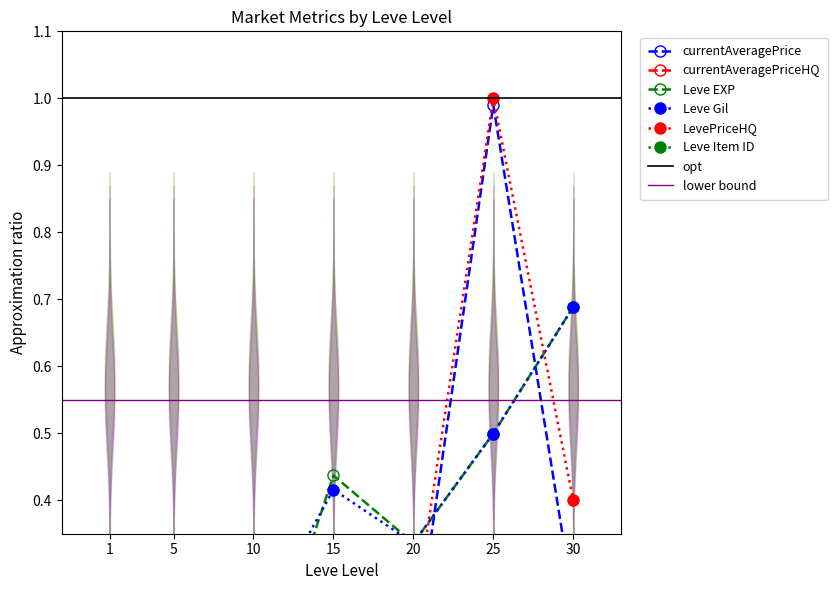

Count the number of categories in the chart.

7